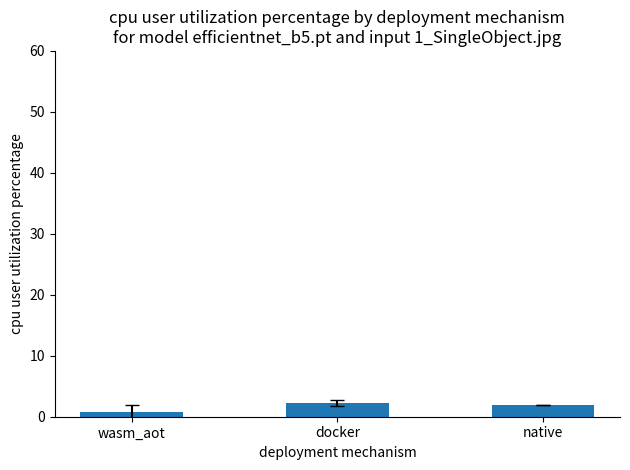

True or false: the data shows 2.2 at docker.

True